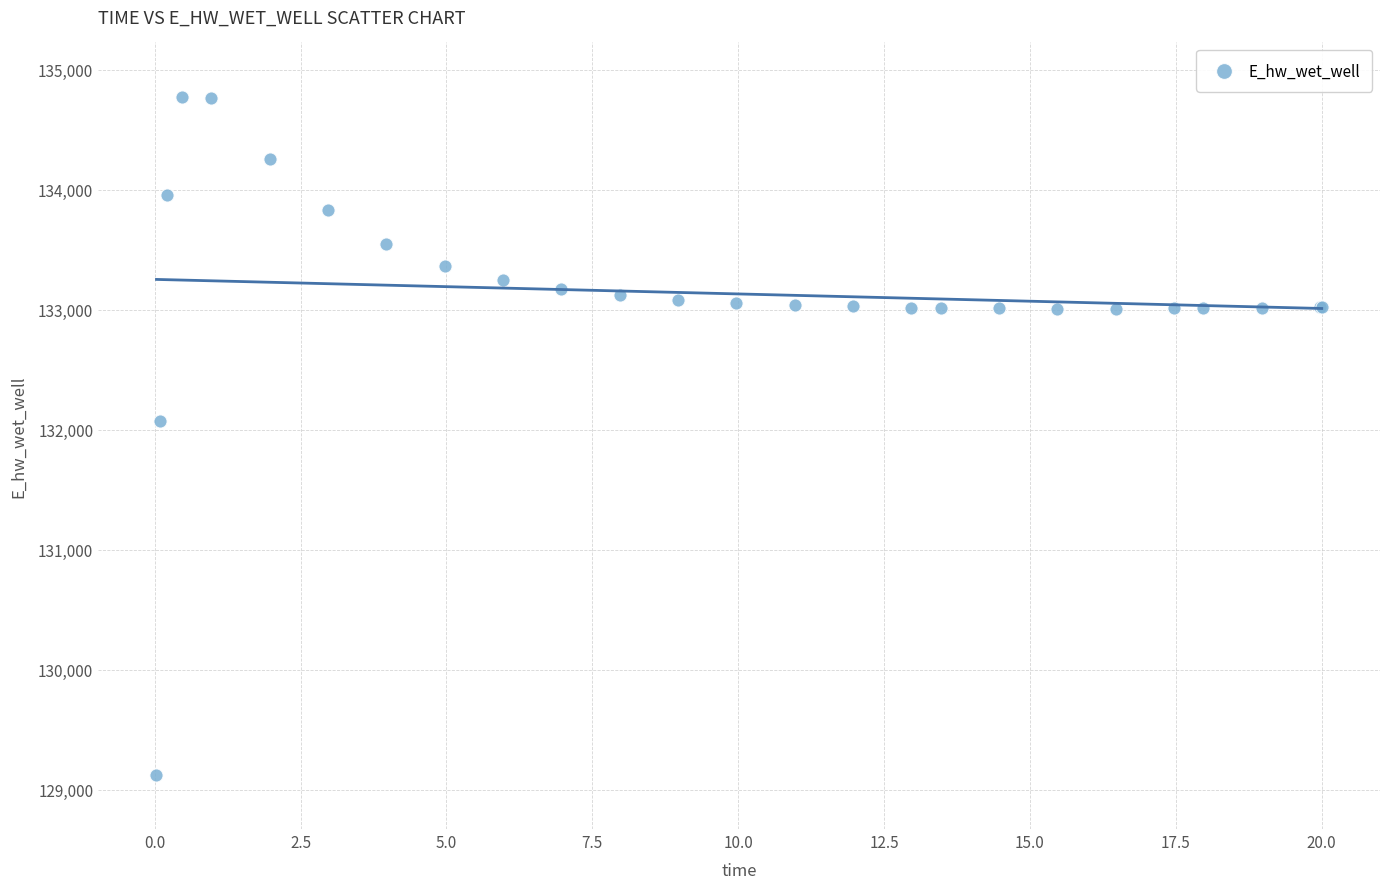

What Y value in the scatter plot is closest to 131949?

132072.6